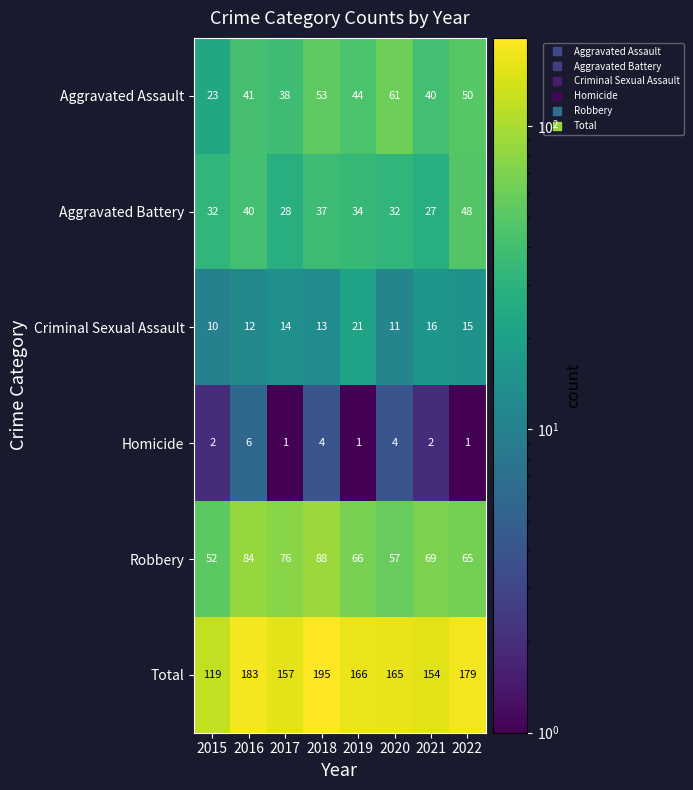

Which series changed the most between 2020 and 2021?

Aggravated Assault